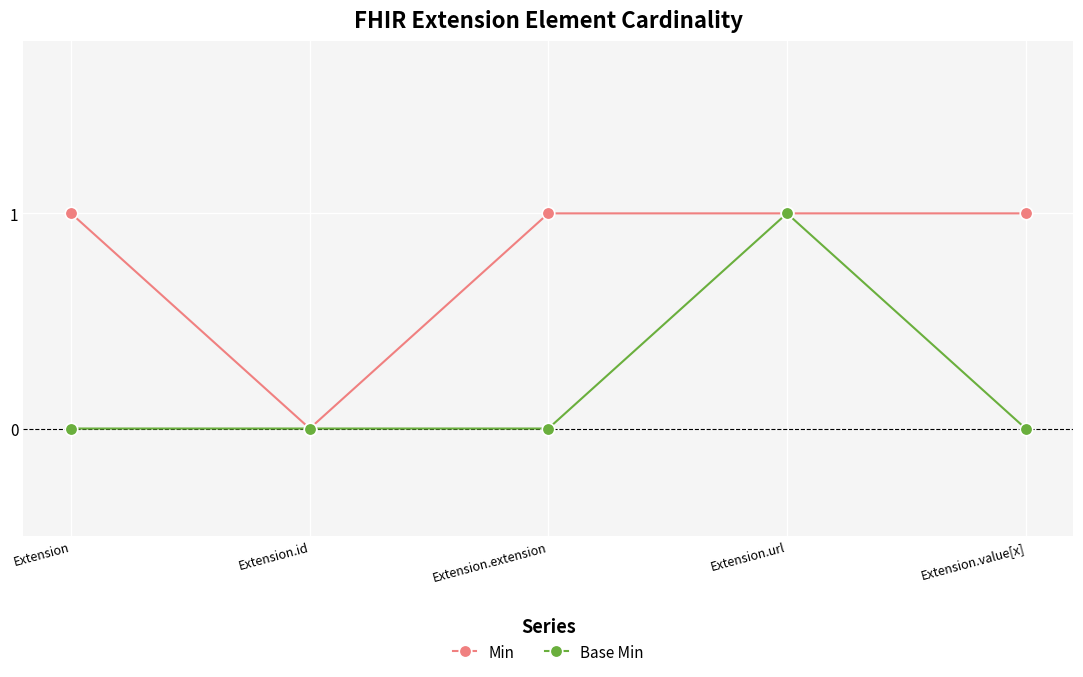

List the series in order of their overall mean, lowest first.

Base Min, Min